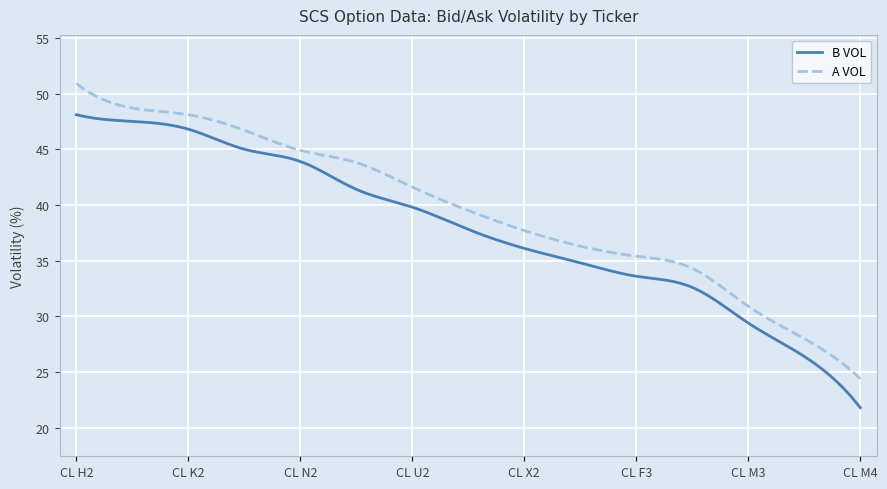

Which series has the largest total across all categories?

A VOL